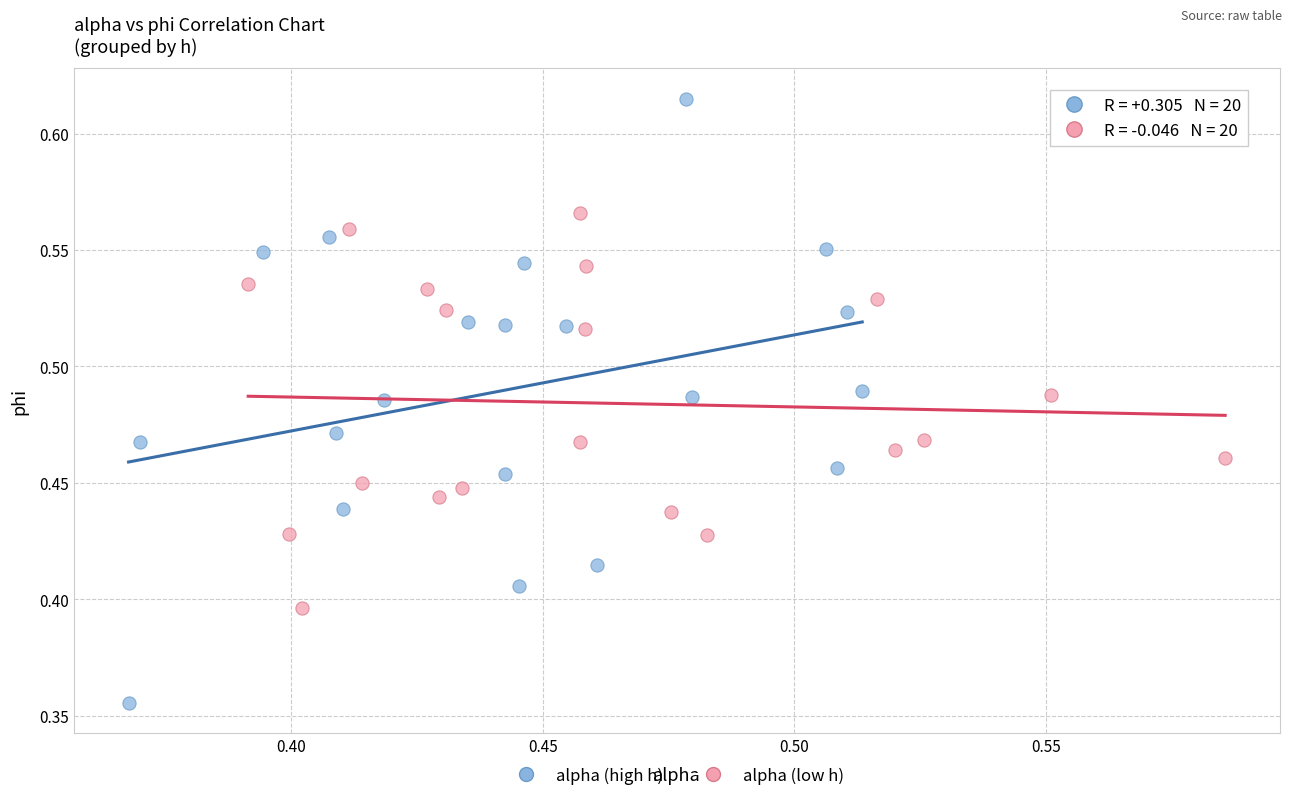

Which series has the widest spread of Y values?

alpha (high h)